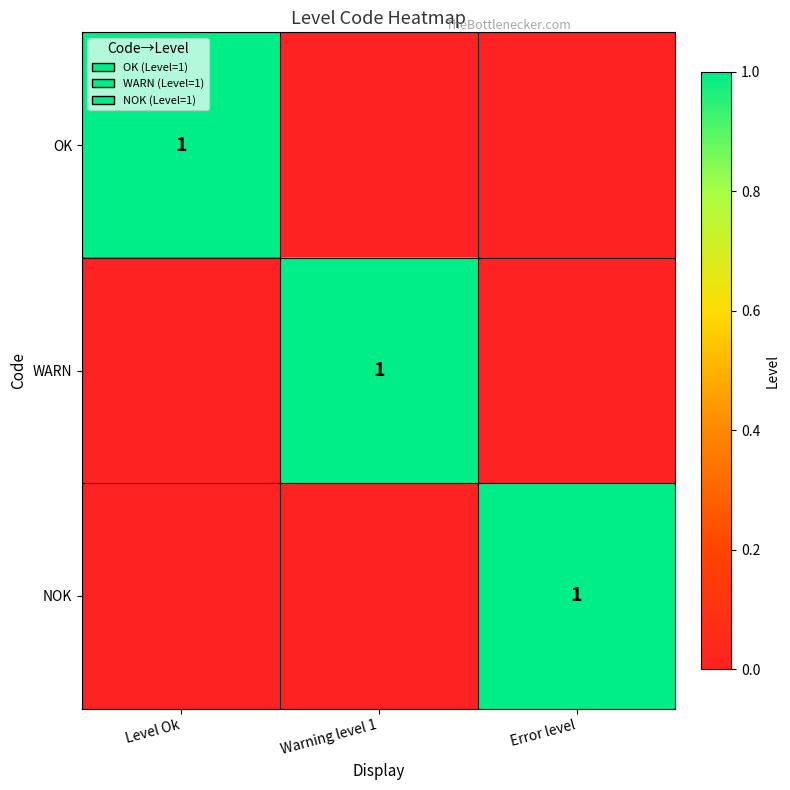

Is it true that NOK equals 1 at Error level?

True